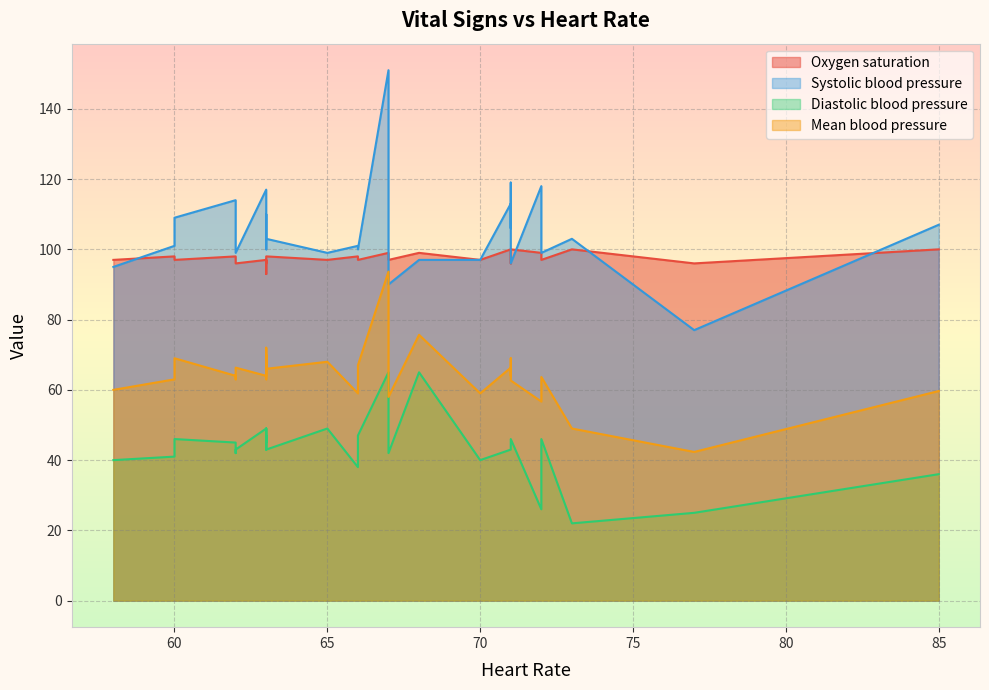

At which category is the sum across all series the highest?

67